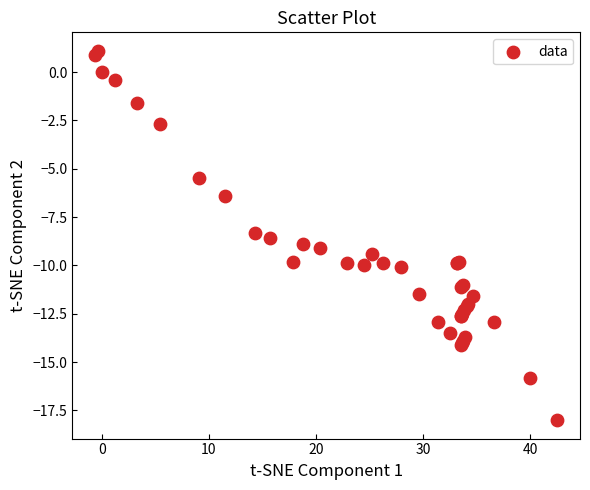

What Y value in the scatter plot is closest to -8?

-8.3